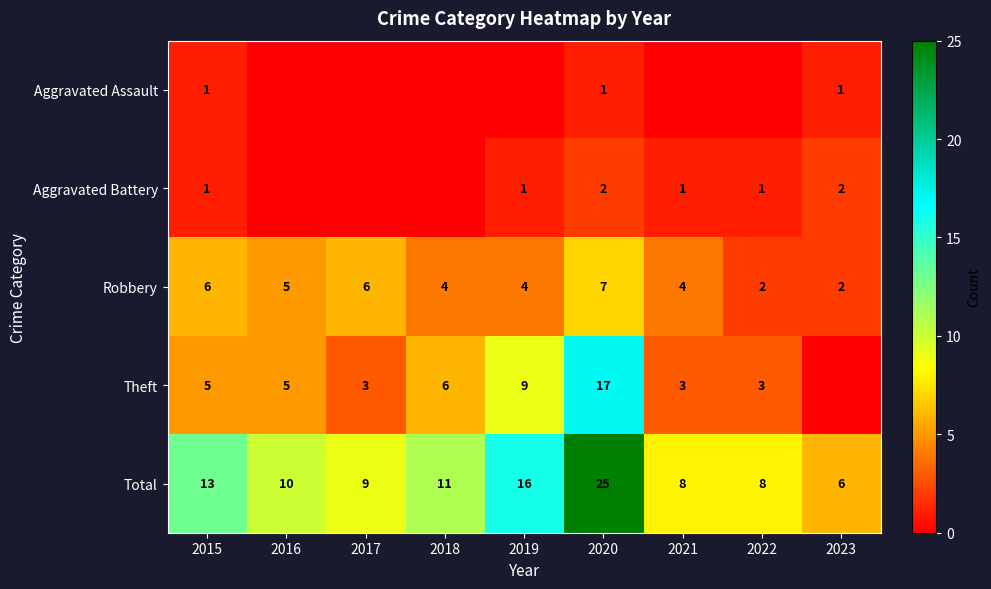

What is the difference between the maximum and minimum values in the Total series?

19